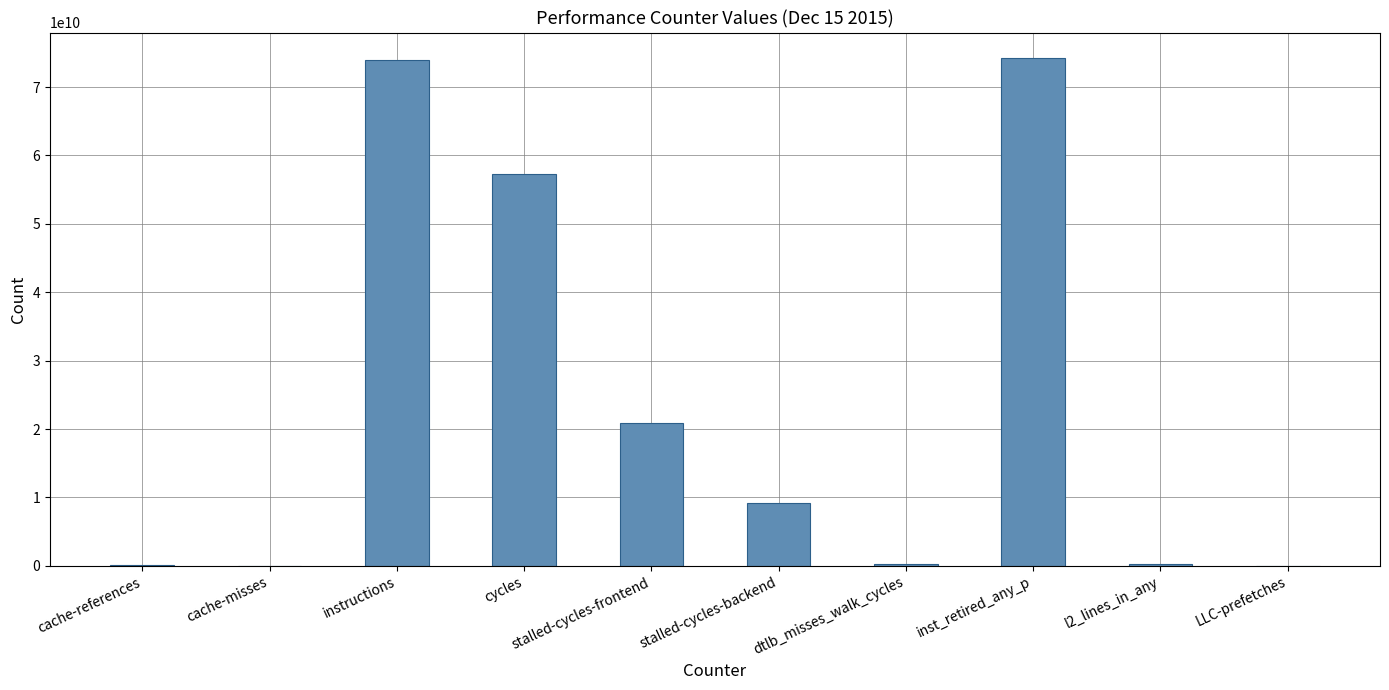

What is the approximate value at stalled-cycles-backend?

9183159656